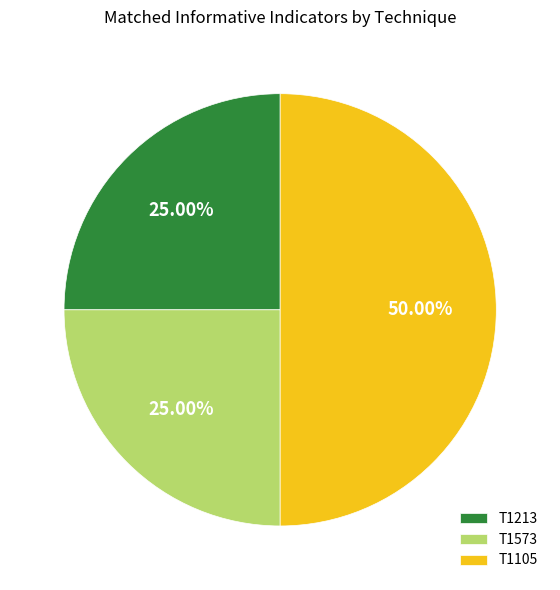

To the nearest percent, what is the combined percentage of T1213 and T1105?

75%